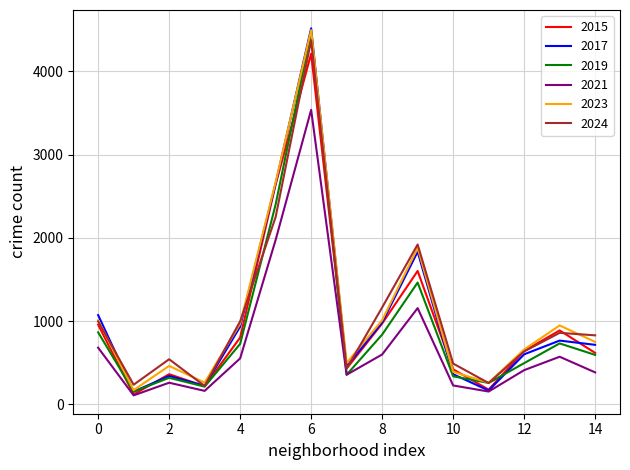

How many interior local peaks does the 2017 series have?

4